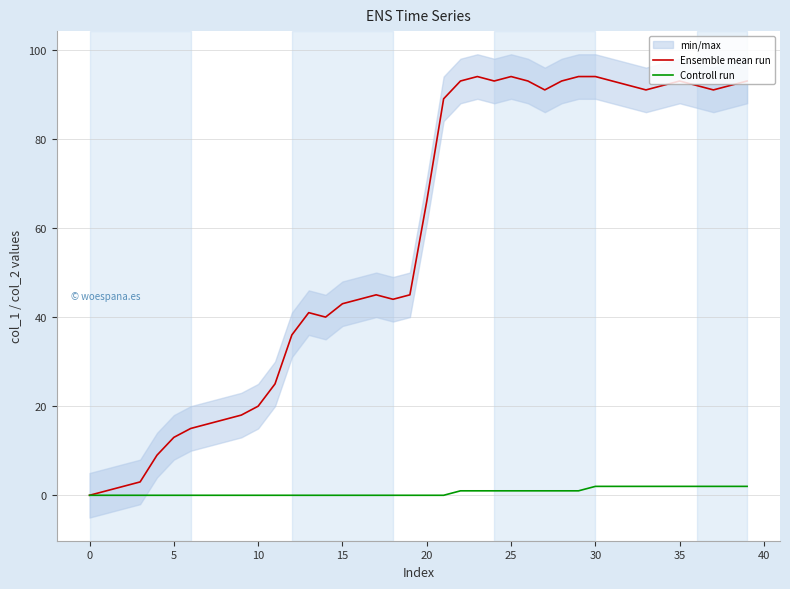

How many positive values does the Ensemble mean run series have?

39